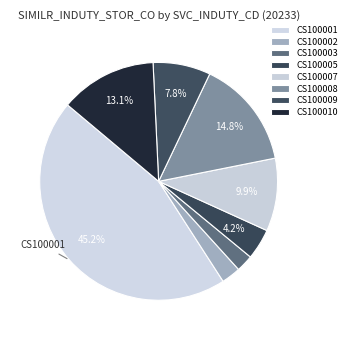

What percentage is NOT represented by CS100010?

86.9%